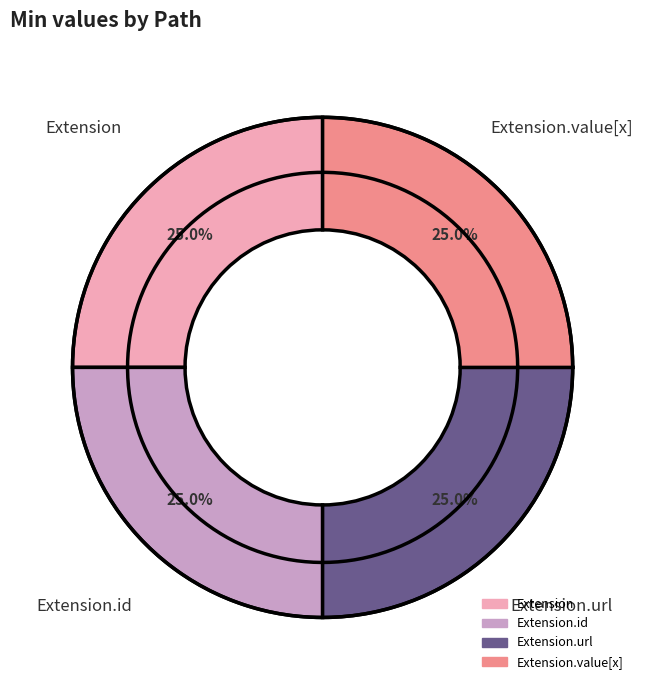

Which has a higher value, Extension or Extension.url?

Extension.url